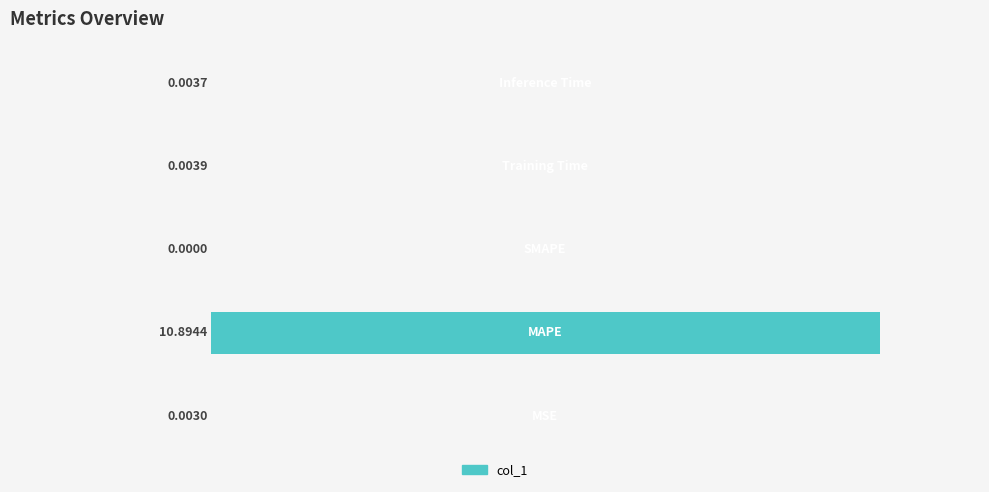

What is the sum of all values?

10.9